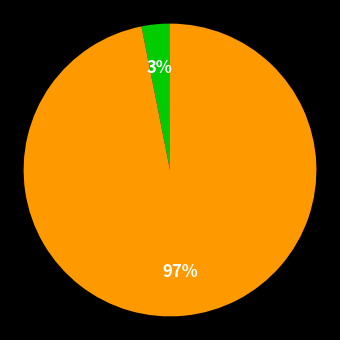

Is there a majority slice in this chart?

Yes